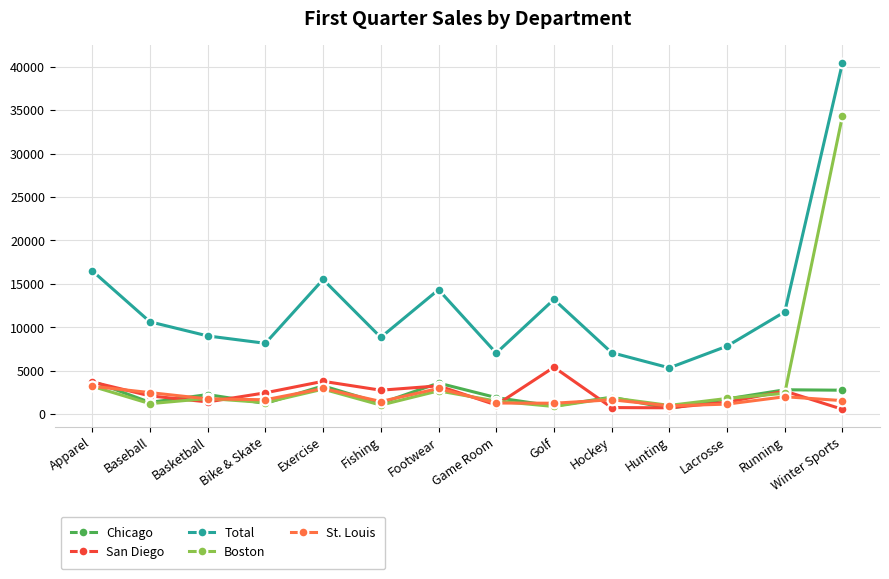

At which label is Total closest to 22887?

Apparel